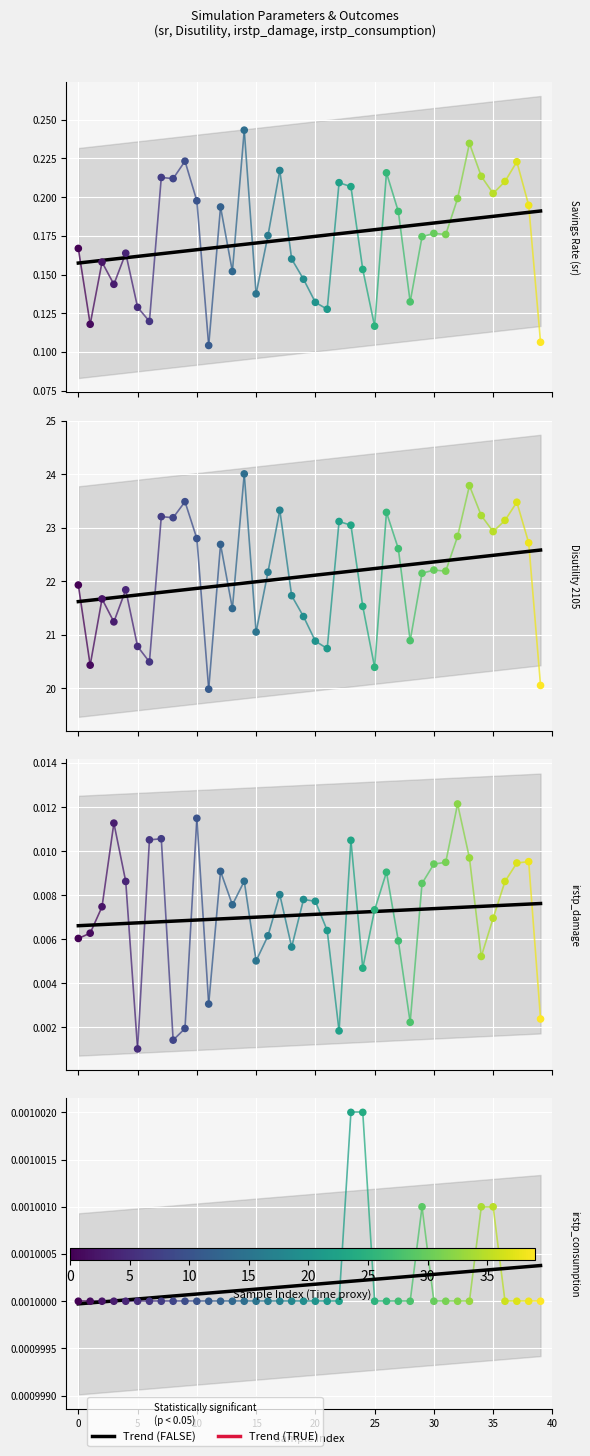

At how many categories does at least one series exceed 23?

12